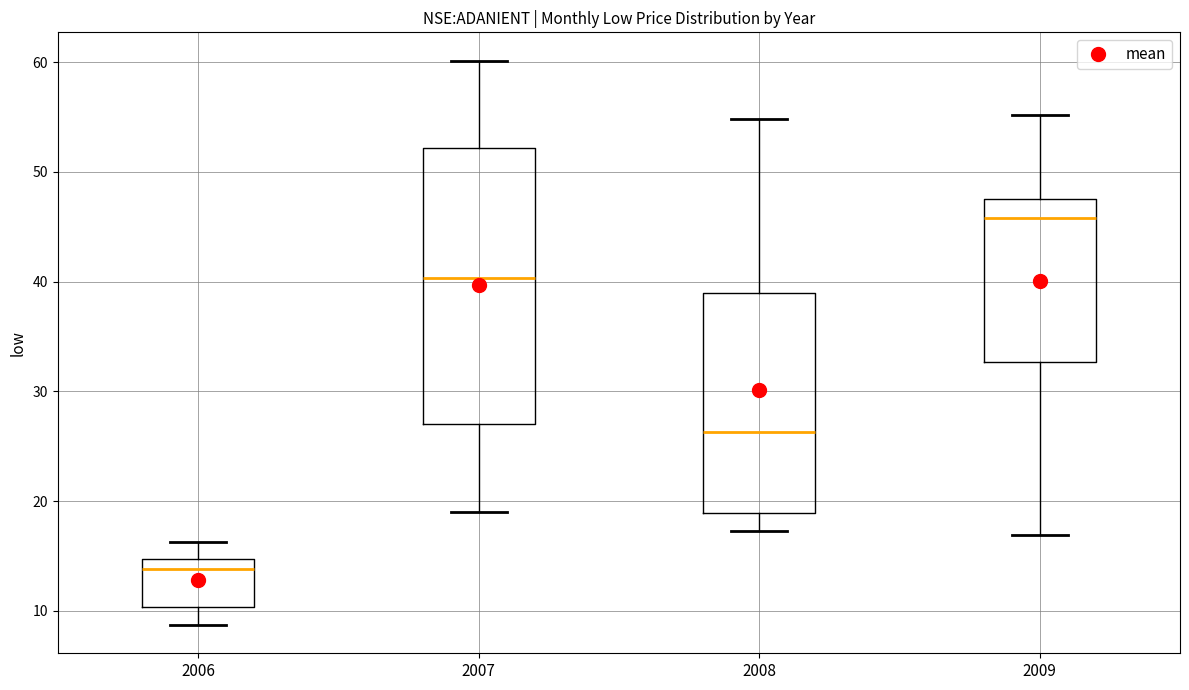

Which box has the lowest median line?

2006